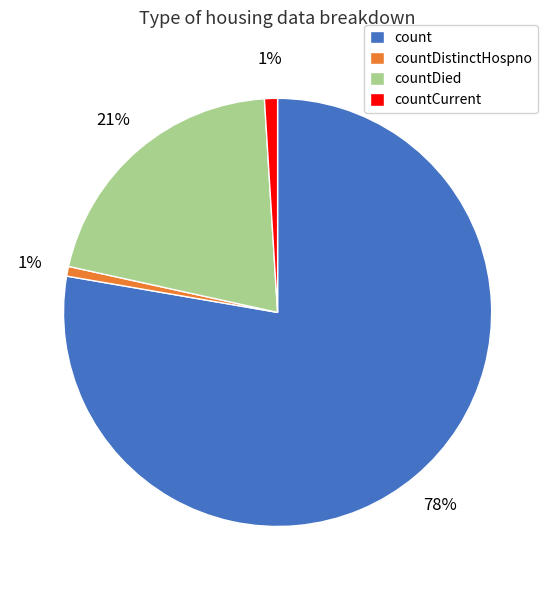

To the nearest percent, what is the average slice percentage?

25%